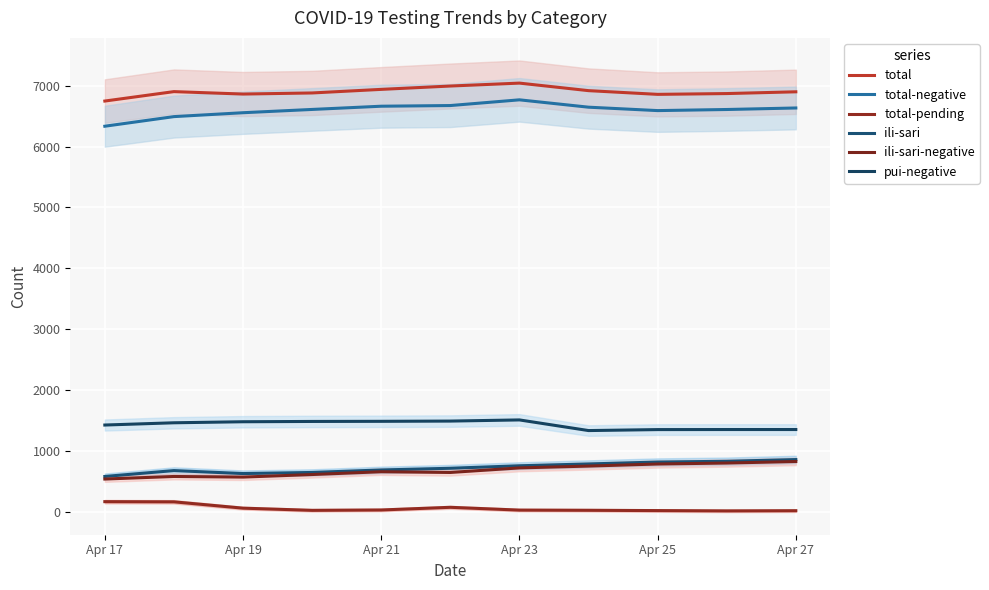

Count the number of categories in the chart.

11